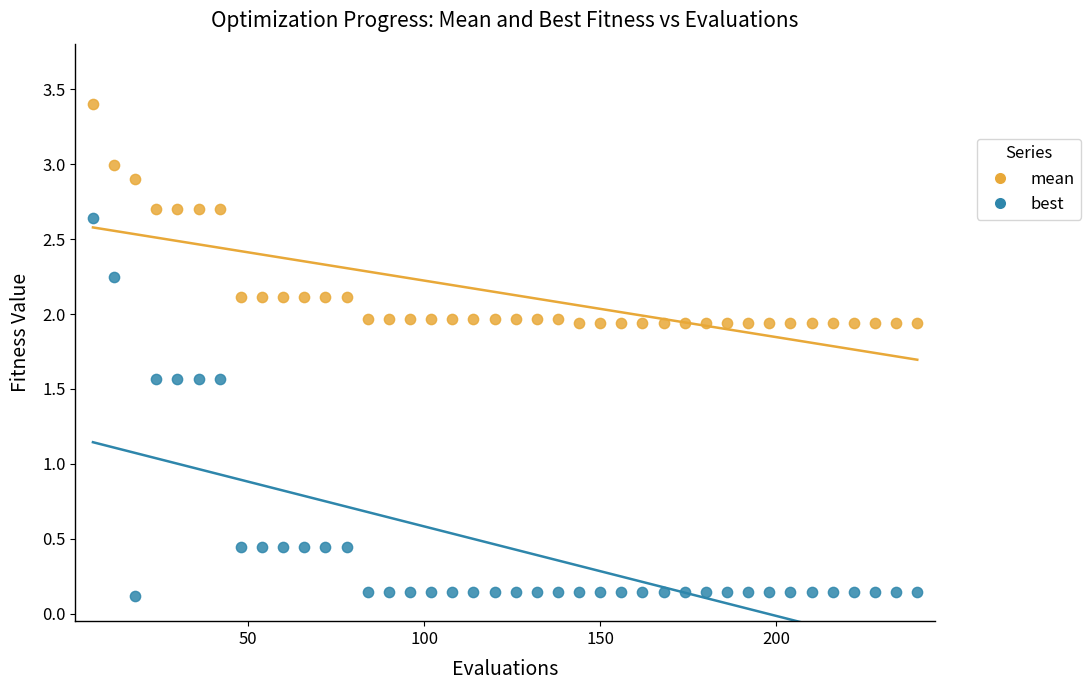

Across all data points, what is the range of X values (max minus min)?

234.0